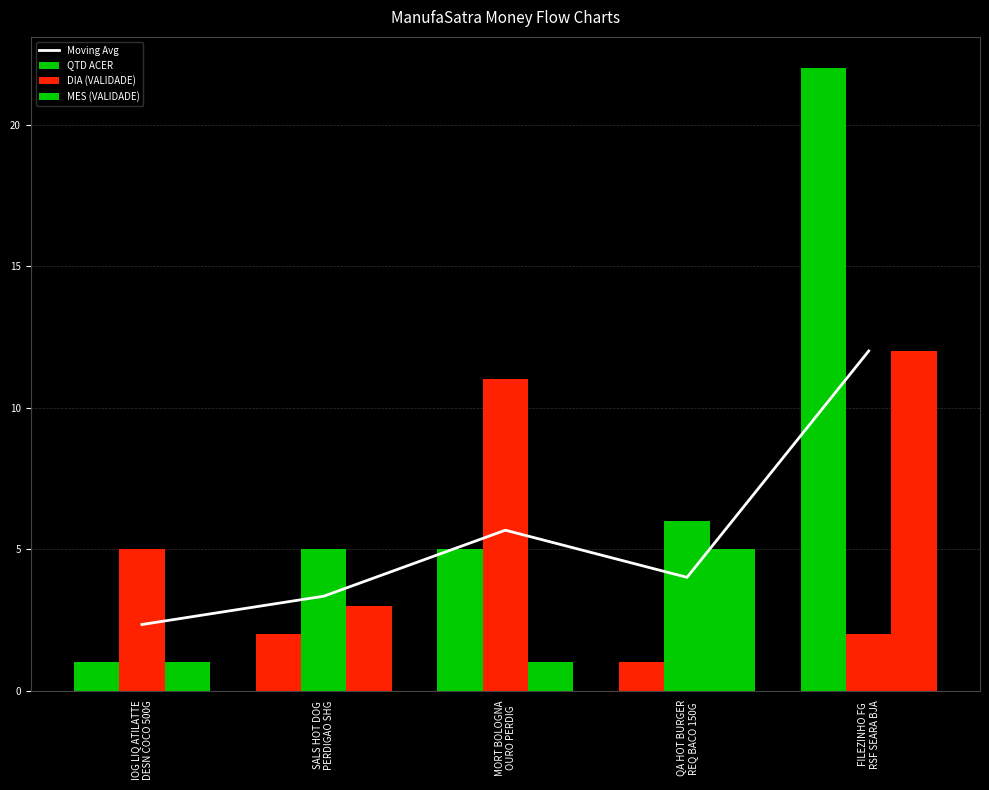

Are the bars horizontal?

No